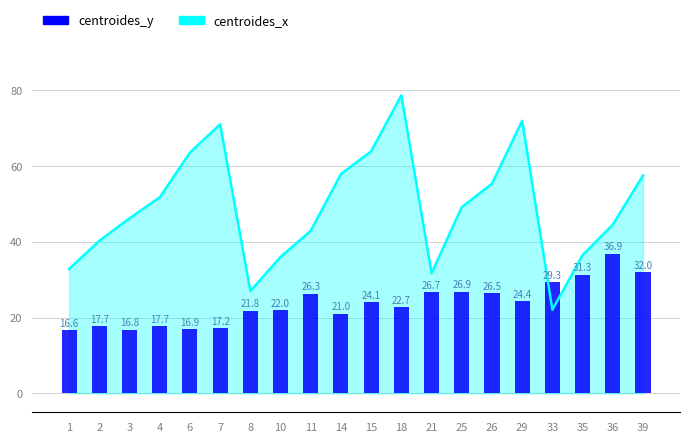

Where does the data first go above 24?

11